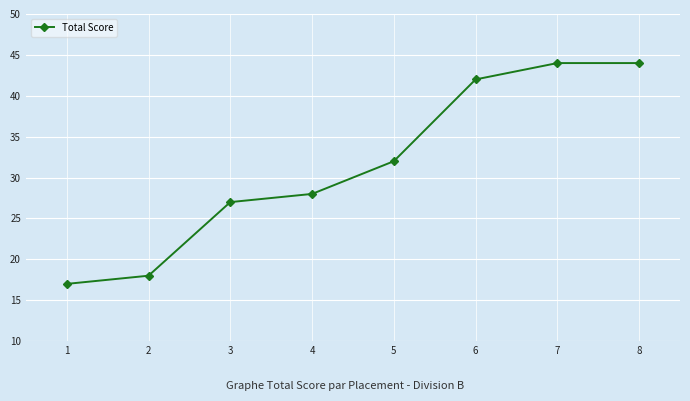

The chart shows a value of 41 at 3. True or false?

False